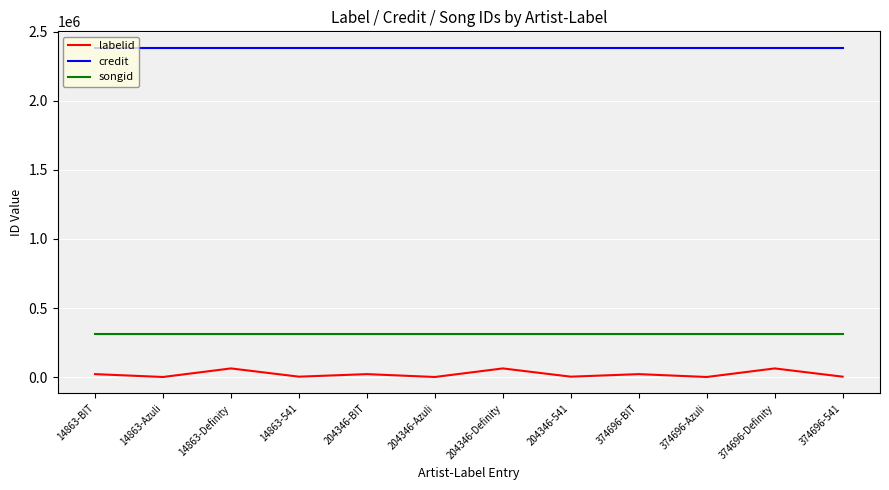

True or false: labelid and credit intersect in this chart.

False